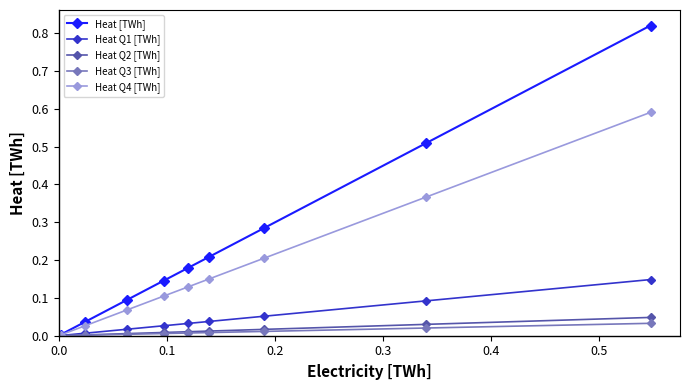

True or false: Heat [TWh] has more than 2 interior local peaks.

False